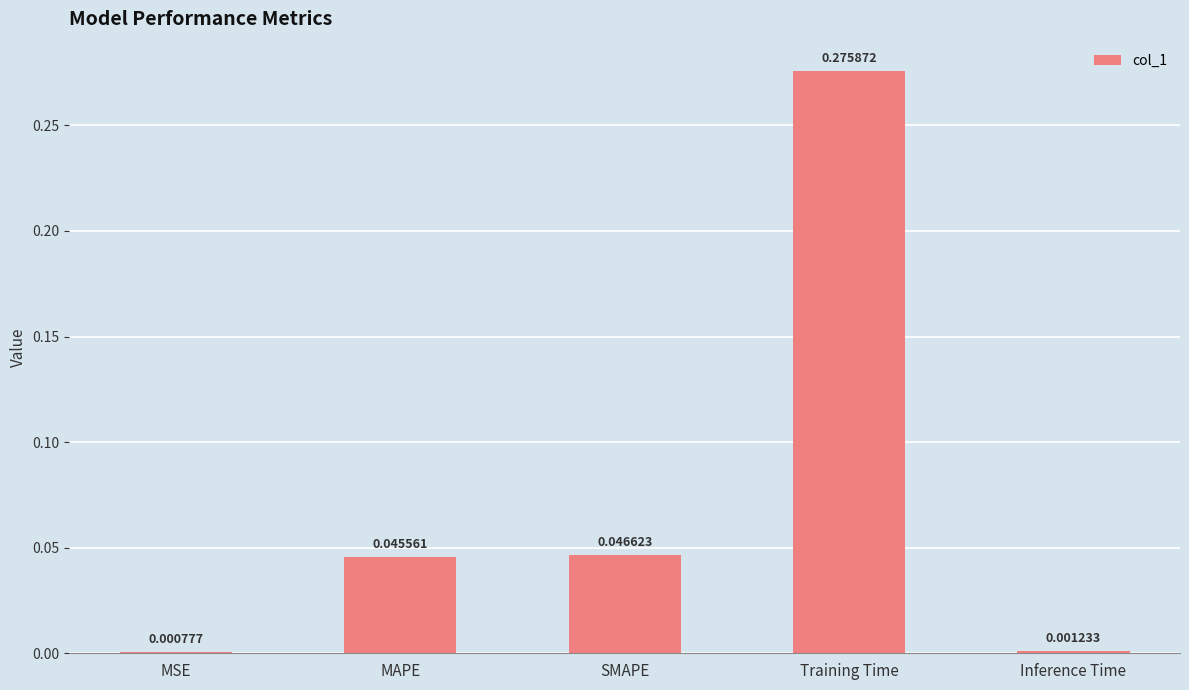

At which category does the chart reach its peak across all series?

Training Time